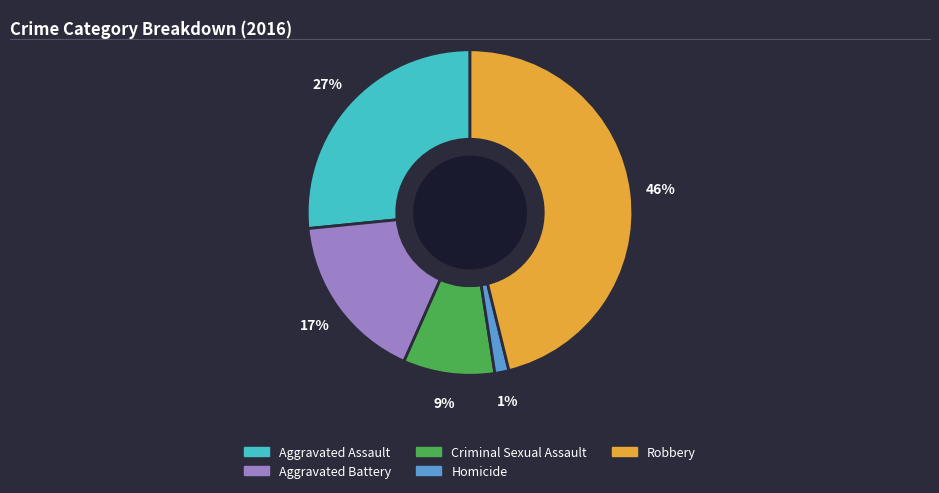

What is the largest slice in the pie chart?

Robbery